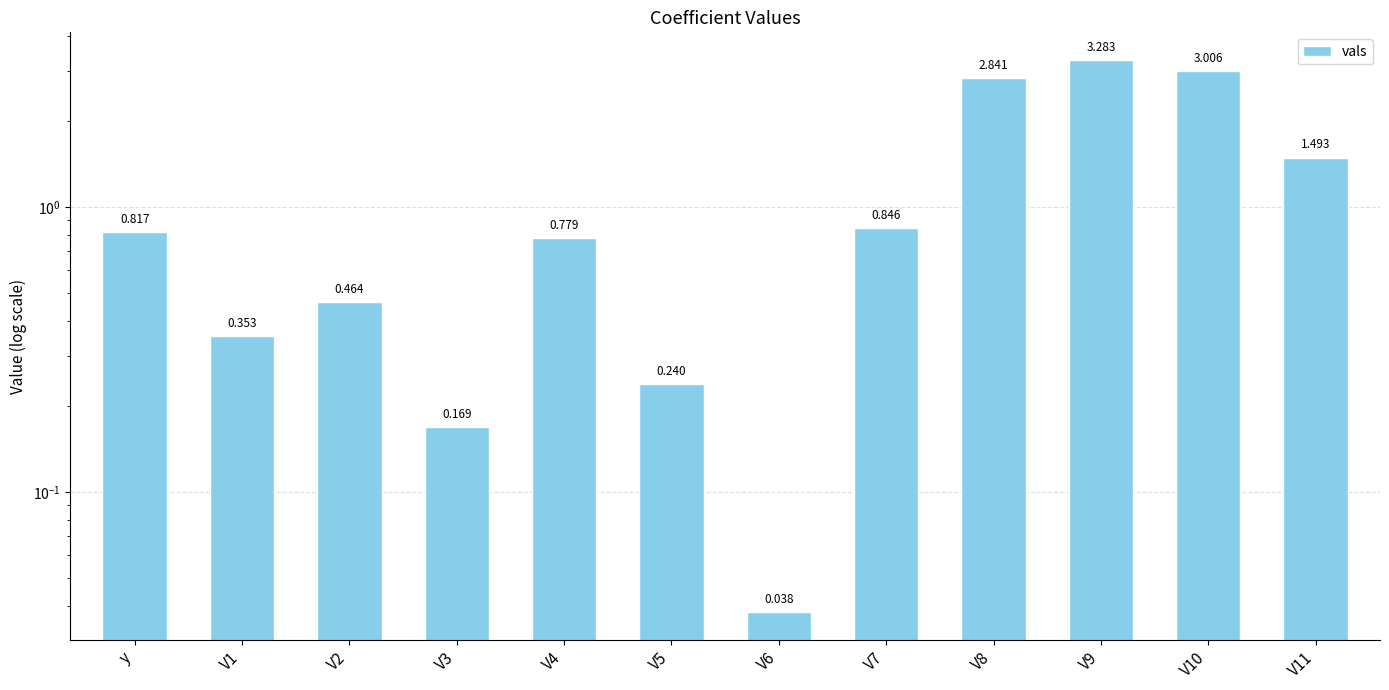

List the labels in order of value, largest first.

V9, V10, V8, V11, V7, y, V4, V2, V1, V5, V3, V6